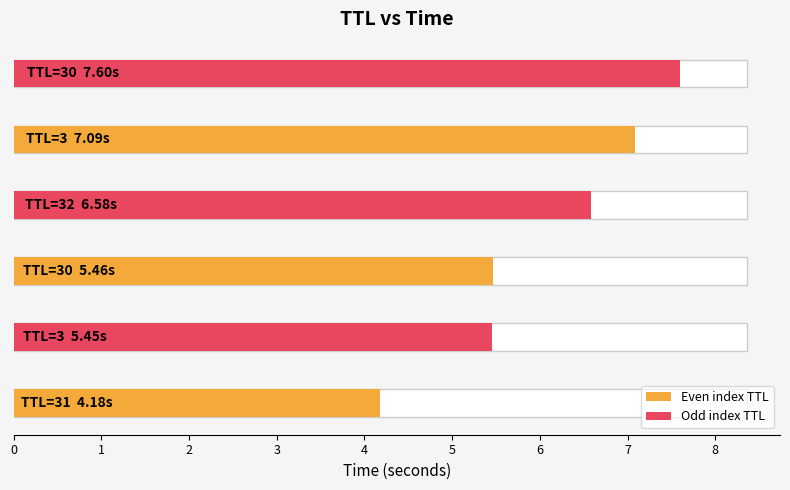

What is the sum of the values at 30 and 3?

14.7